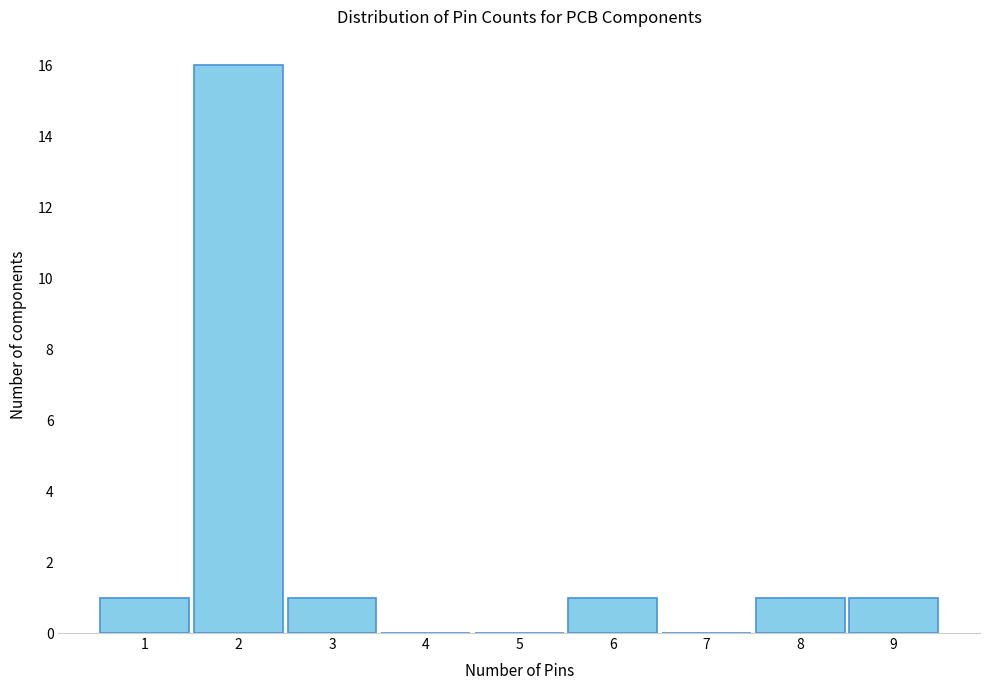

How tall is the bar that spans 2.5 to 3.5 on the x-axis? The values are not printed on the chart, so give them approximately, as read against the axis.

1